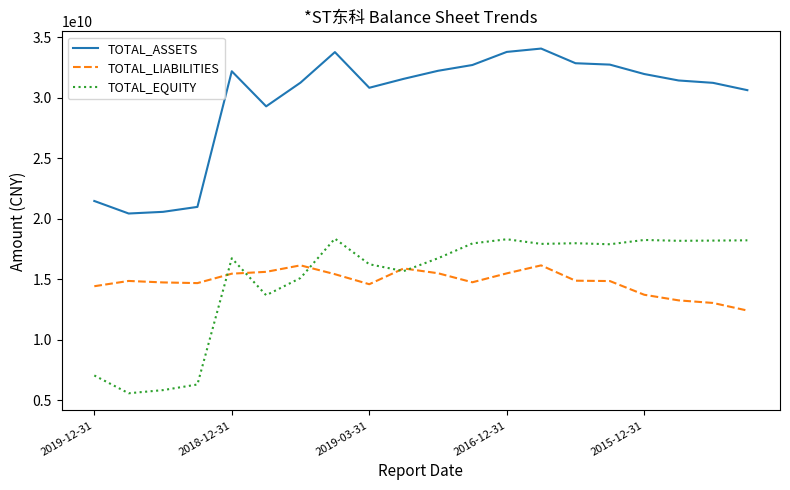

True or false: TOTAL_ASSETS and TOTAL_LIABILITIES cross at least once.

False